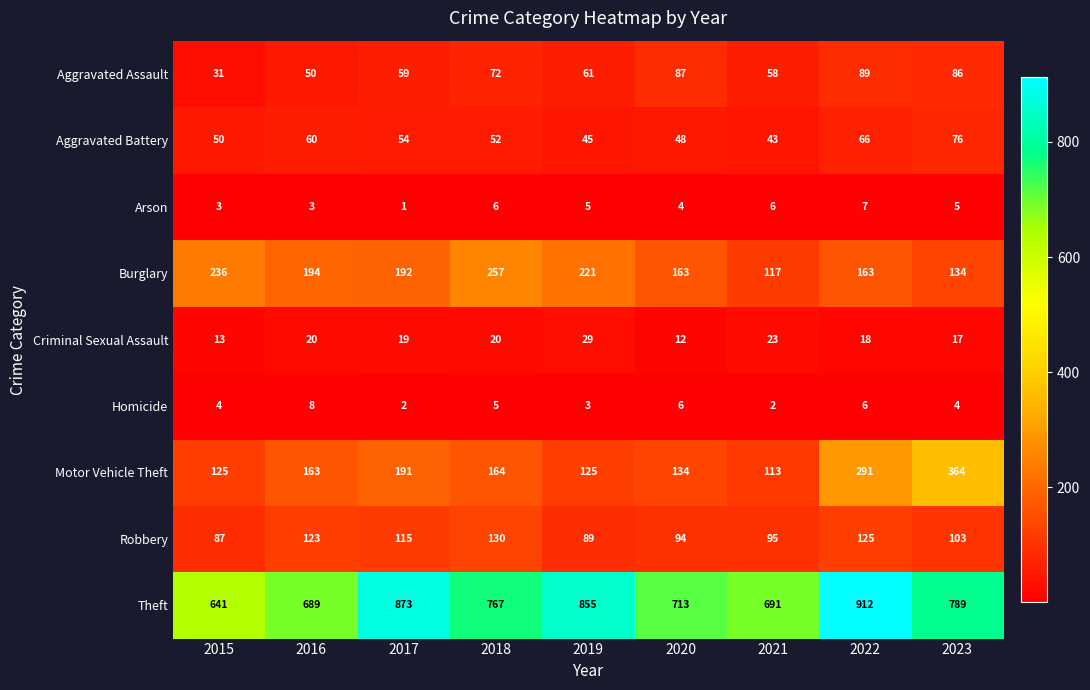

Which category has the lowest value across all series?

2017